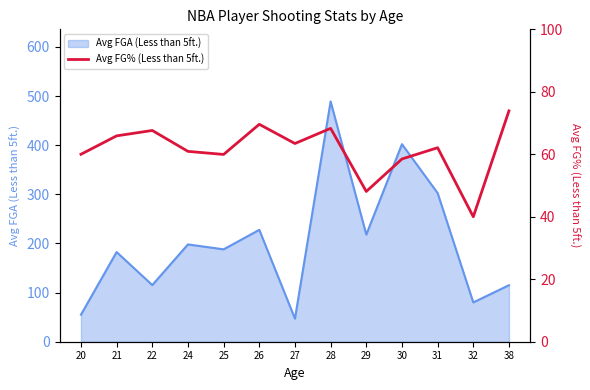

How many values are below 62?

6